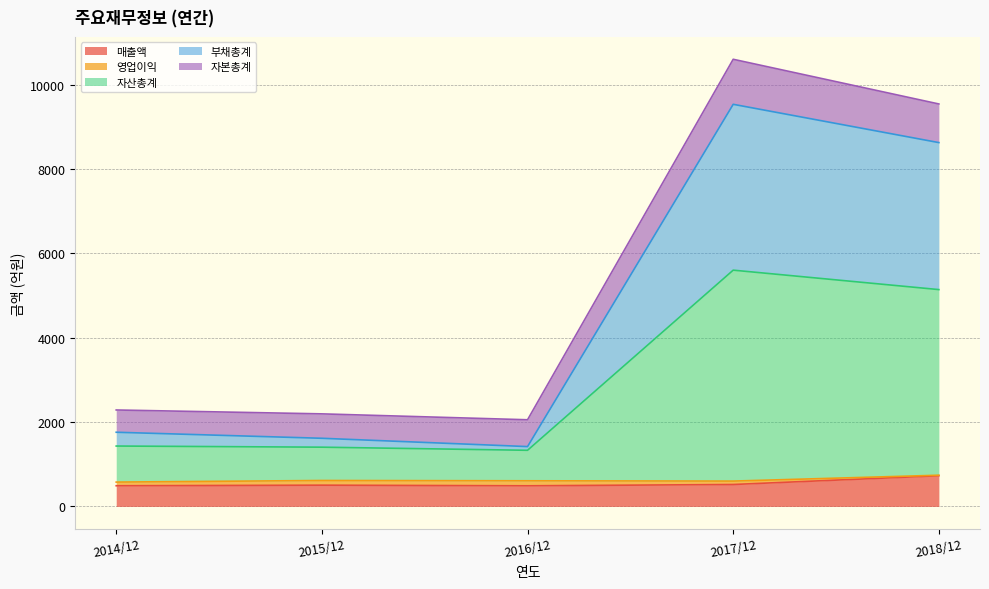

Is it true that 부채총계 equals 9536 at 2017/12?

True